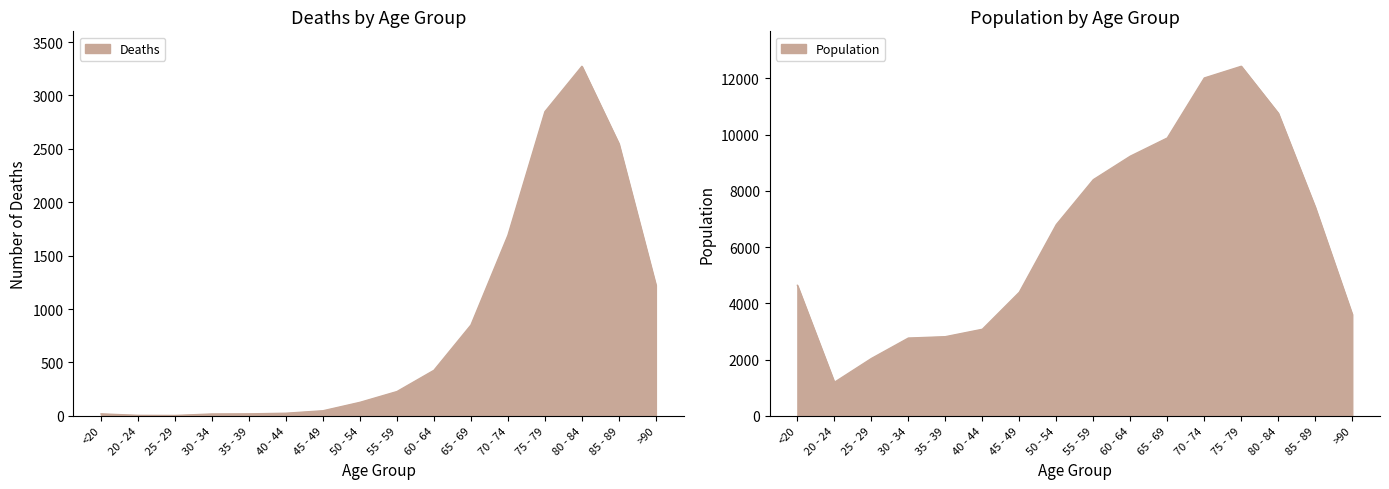

What is the maximum value for Deaths?

3273